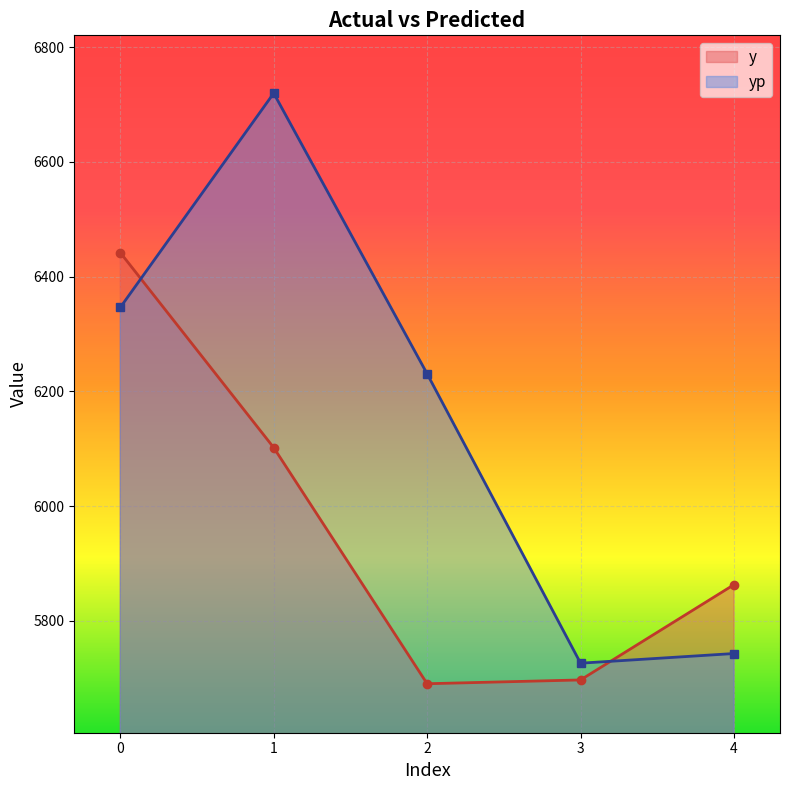

Reading left to right, extract all data points from this chart.

y: 6441.8	6102.0	5690.6	5697.2	5863.2
yp: 6346.3	6719.6	6230.6	5726.4	5743.2